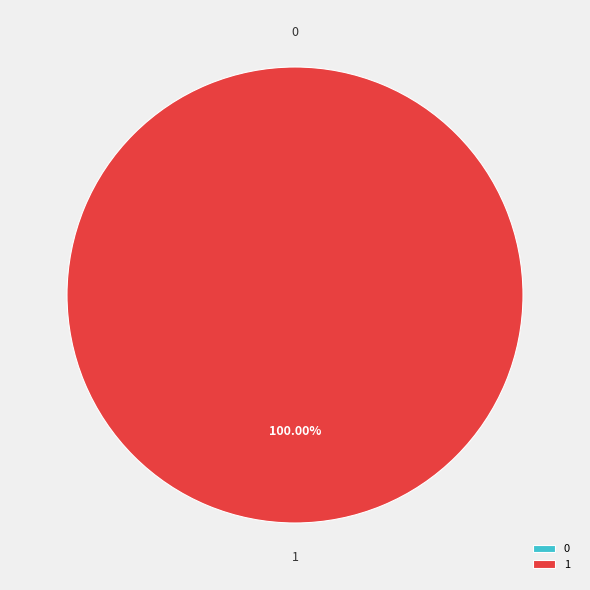

Which category has the biggest portion of the pie?

1